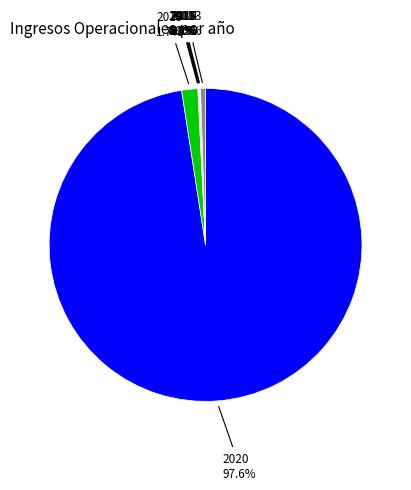

Is there any slice that represents more than half of the pie?

Yes